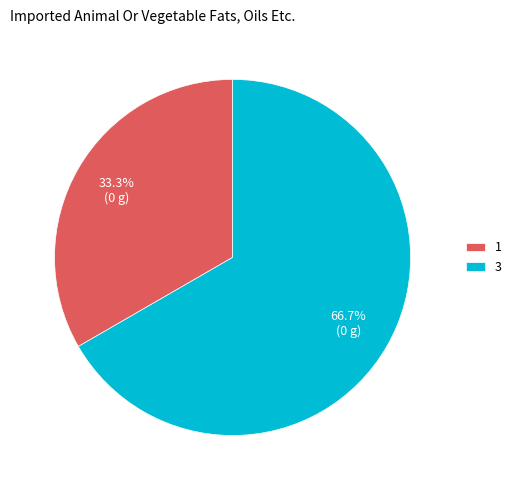

What is the largest slice in the pie chart?

3